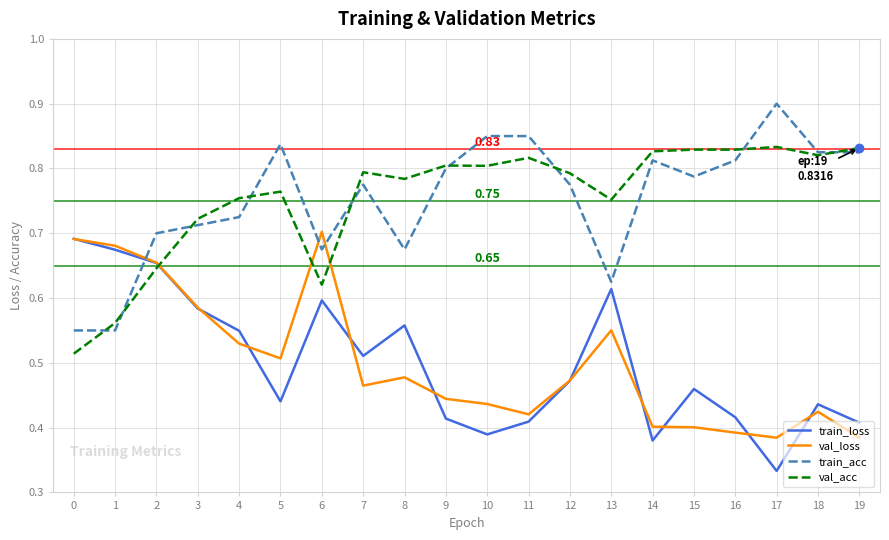

List the series in order of their peak value, lowest first.

train_loss, val_loss, val_acc, train_acc